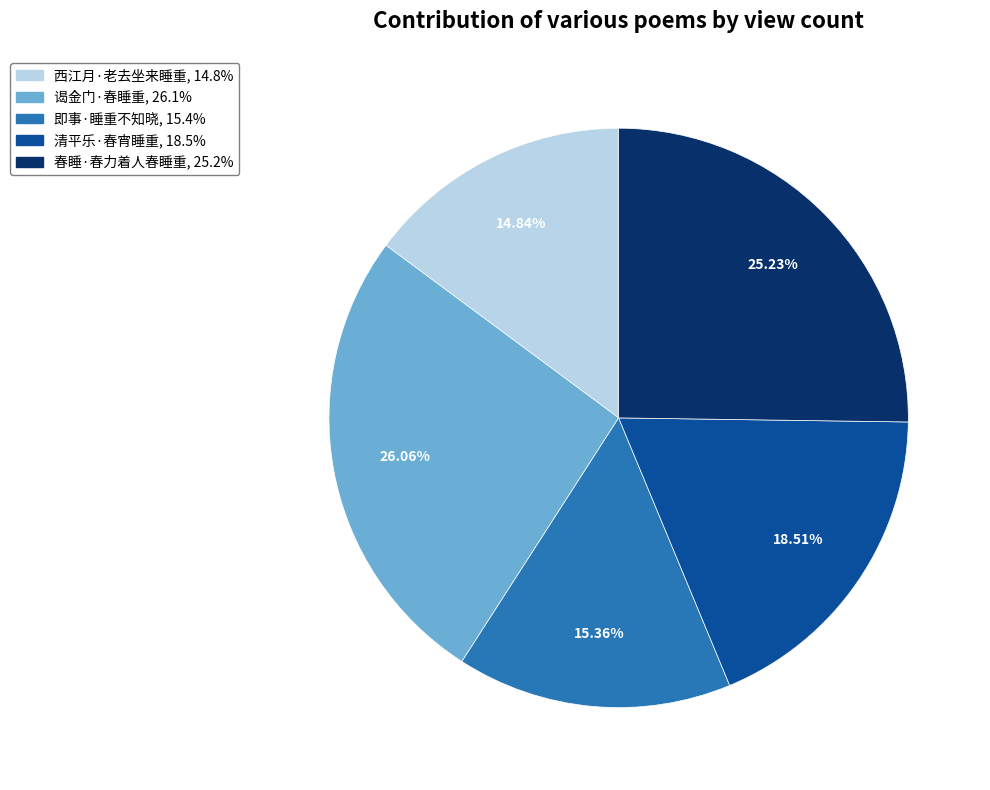

Is it true that 西江月·老去坐来睡重 is 15% of the pie?

True